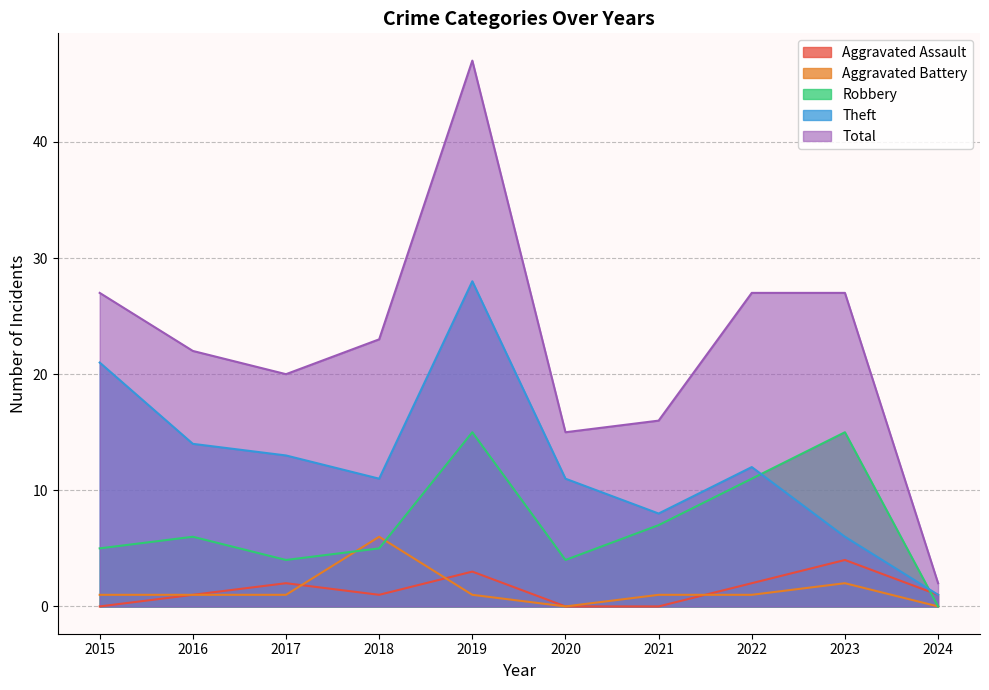

At which label does Aggravated Battery reach its peak?

2018